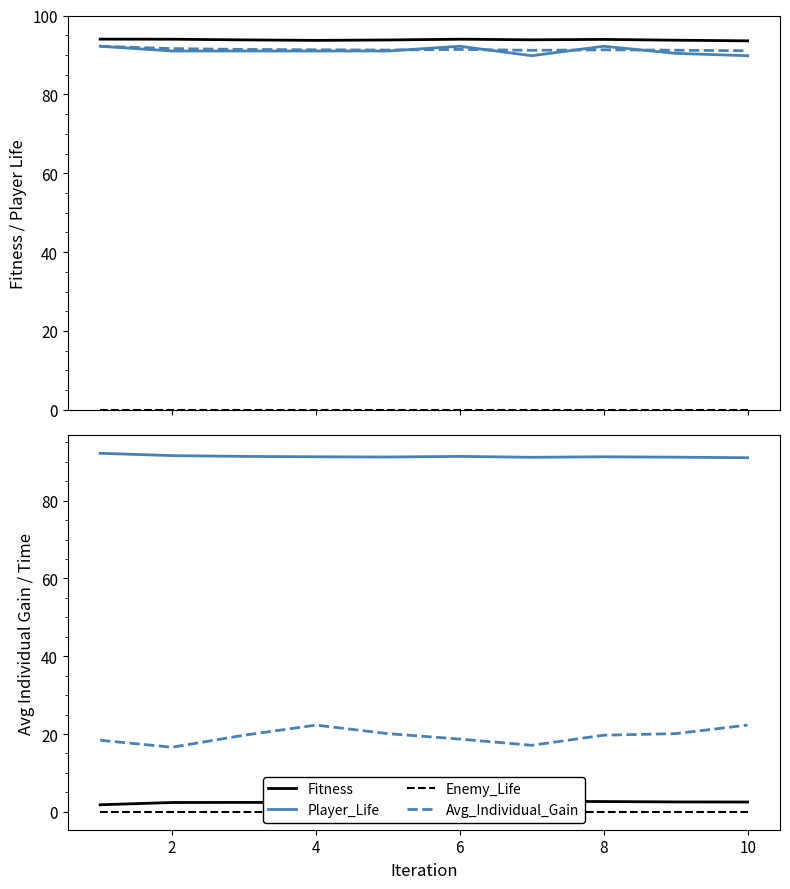

Which has a higher value, 8 or 6?

8